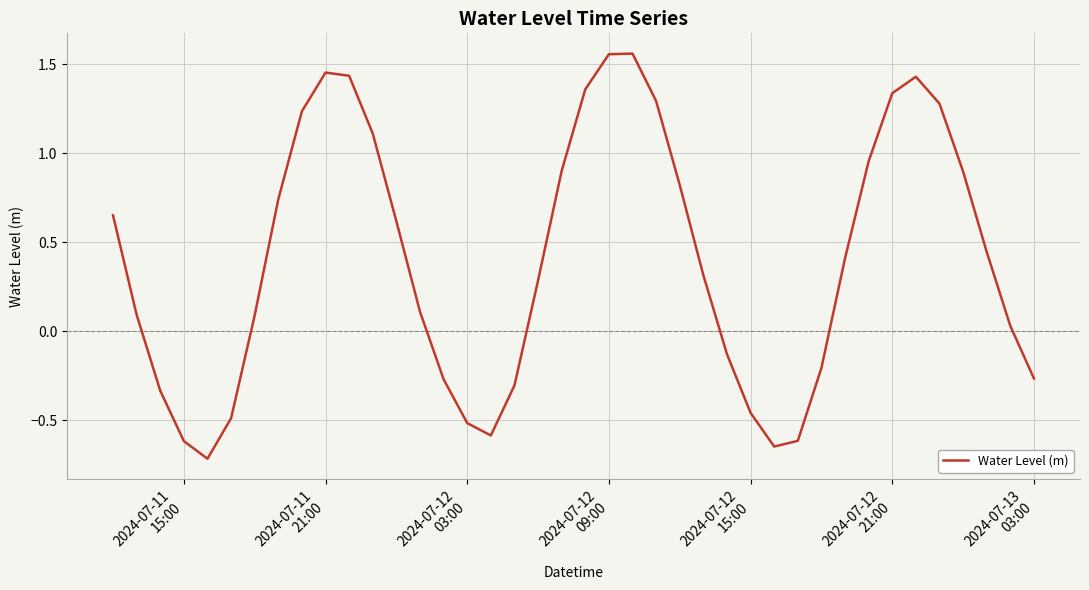

What is the smallest value displayed?

-0.7